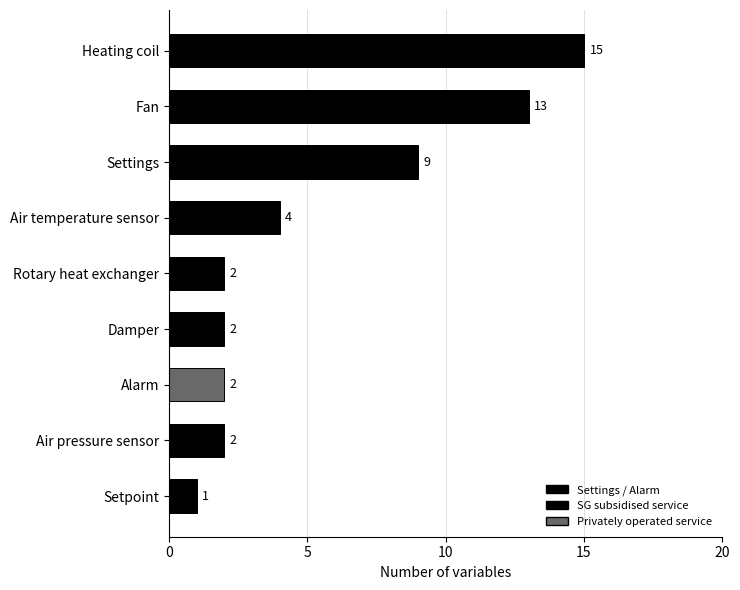

Reading top to bottom, what are all the values shown in this chart?

Heating coil=15	Fan=13	Settings=9	Air temperature sensor=4	Rotary heat exchanger=2	Damper=2	Alarm=2	Air pressure sensor=2	Setpoint=1